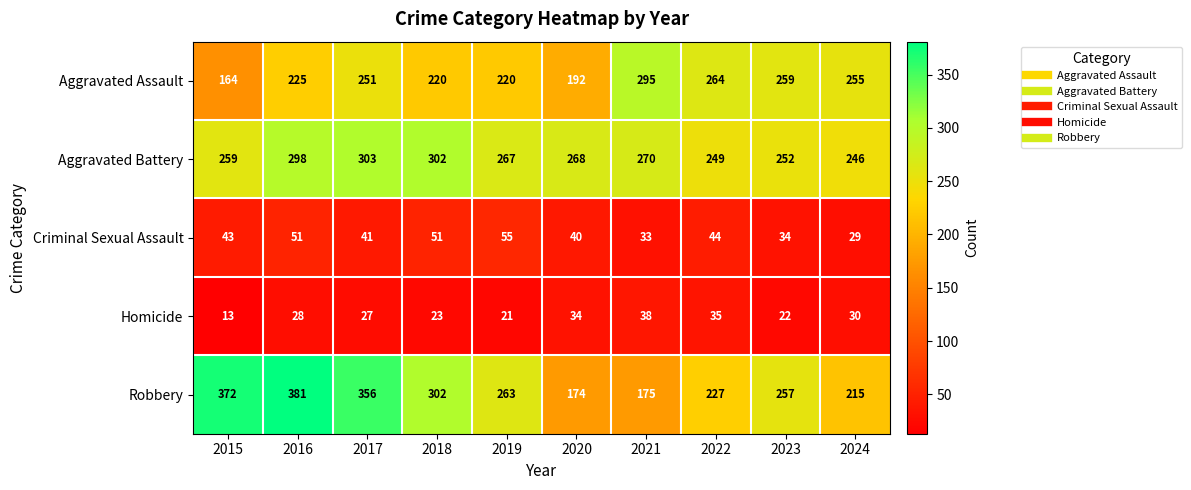

Which series changed the most between 2015 and 2020?

Robbery